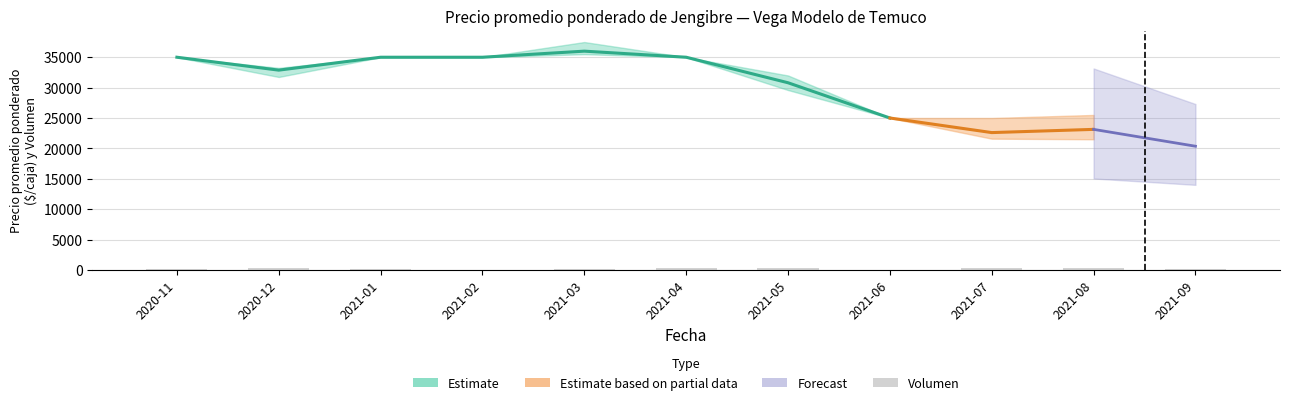

The Precio minimo series shows 32080 at 2021-09. True or false?

False